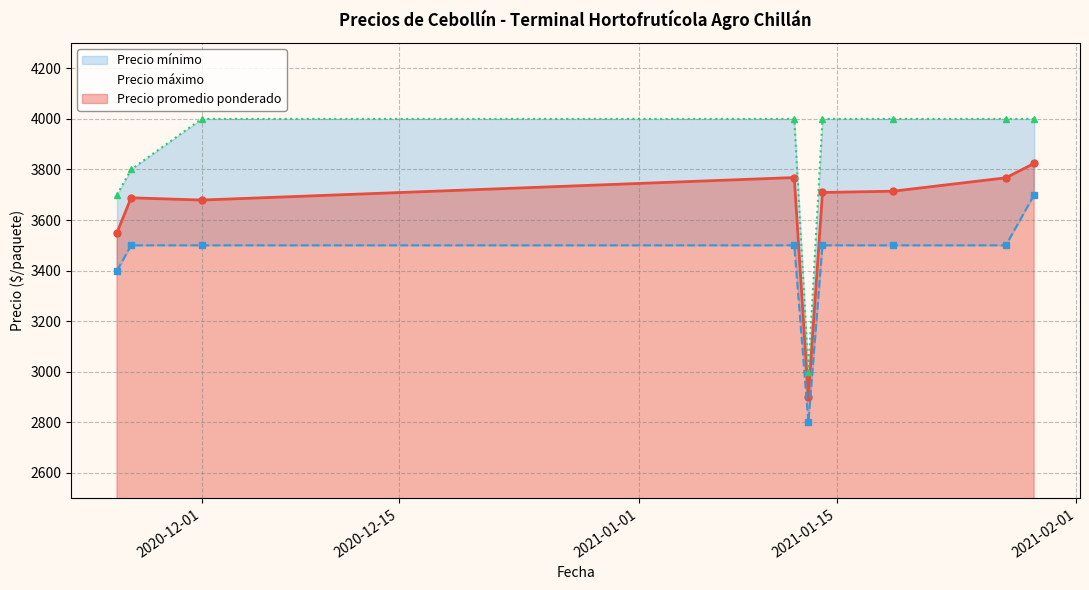

Reading left to right, what are all the values shown in this chart?

Precio promedio ponderado: 2020-11-25=3550	2020-11-26=3688	2020-12-01=3679	2021-01-12=3768	2021-01-13=2900	2021-01-14=3709	2021-01-19=3714	2021-01-27=3767	2021-01-29=3824
Precio mínimo: 2020-11-25=3400	2020-11-26=3500	2020-12-01=3500	2021-01-12=3500	2021-01-13=2800	2021-01-14=3500	2021-01-19=3500	2021-01-27=3500	2021-01-29=3700
Precio máximo: 2020-11-25=3700	2020-11-26=3800	2020-12-01=4000	2021-01-12=4000	2021-01-13=3000	2021-01-14=4000	2021-01-19=4000	2021-01-27=4000	2021-01-29=4000